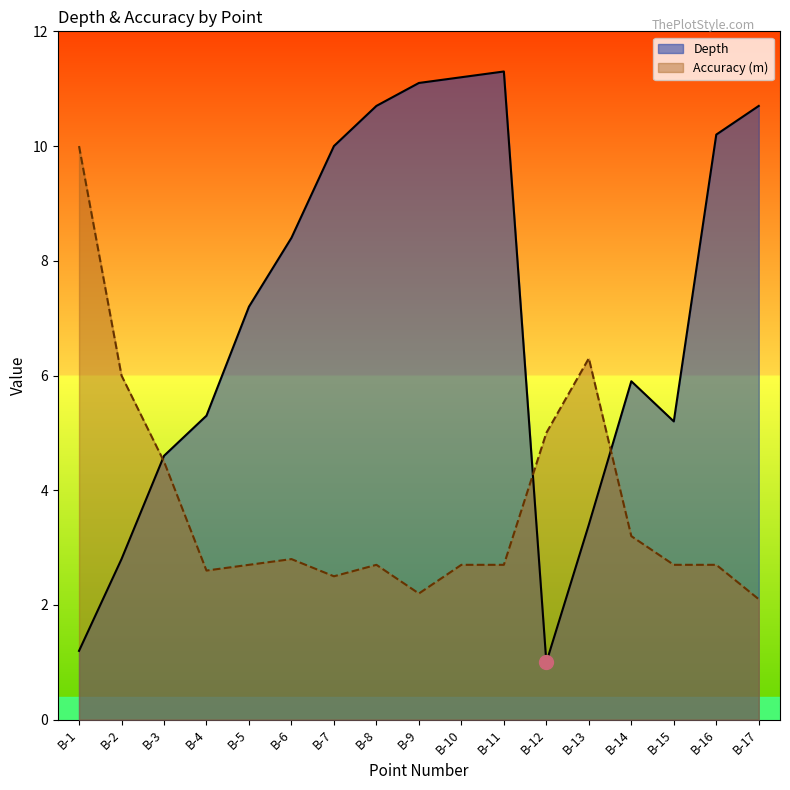

What are all the series names shown in the legend?

Depth, Accuracy (m)